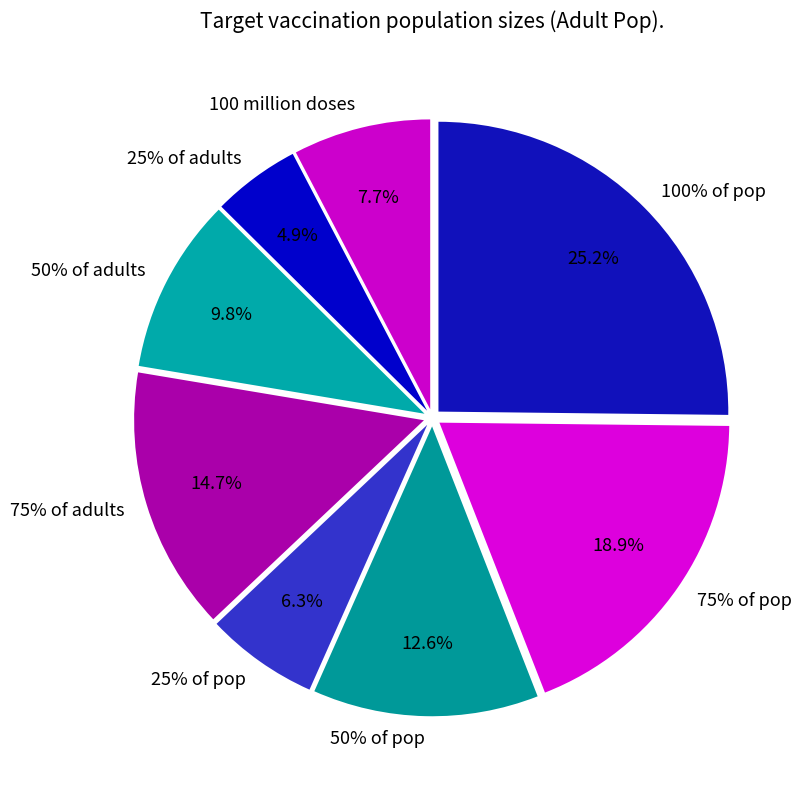

What percentage do 25% of pop and 75% of pop together represent?

25.2%